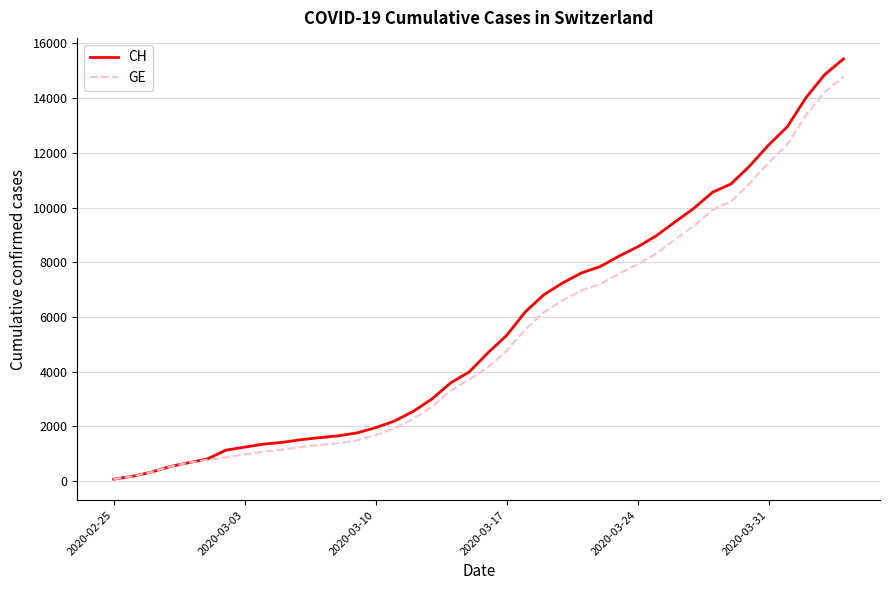

What is the highest value of the GE series?

14791